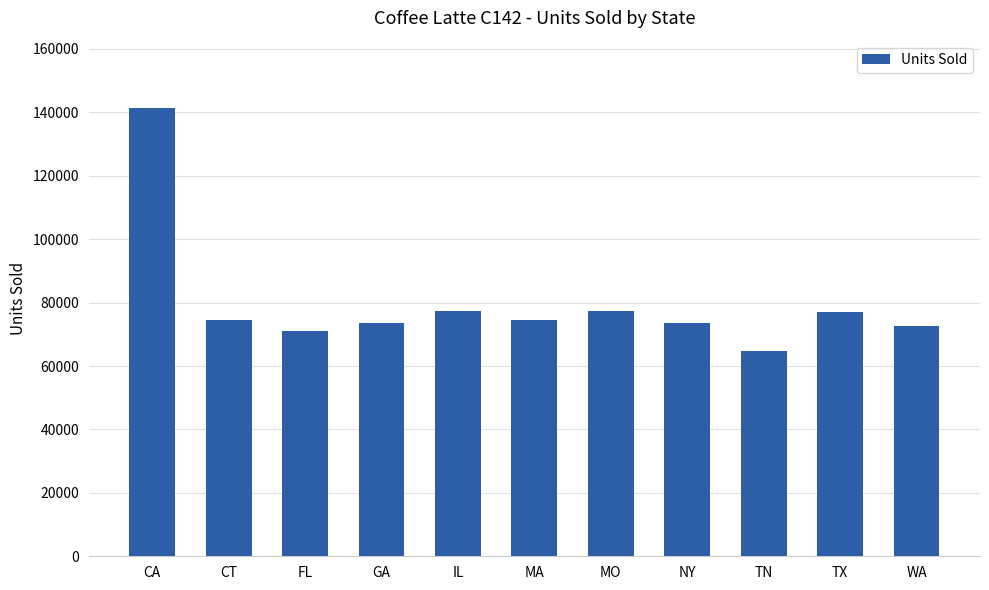

What is the difference between the maximum and second lowest values?

70280